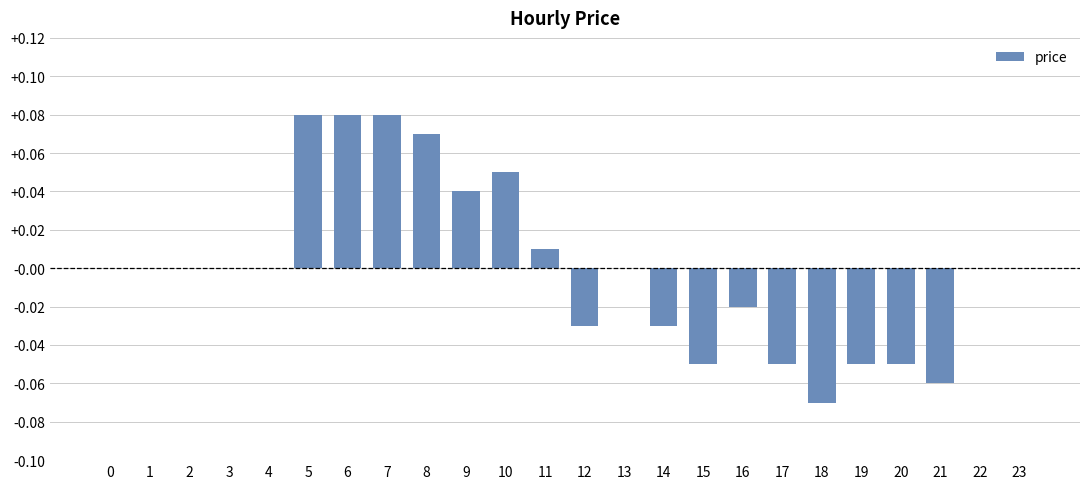

Is it true that the value at 4 is 0.0?

True